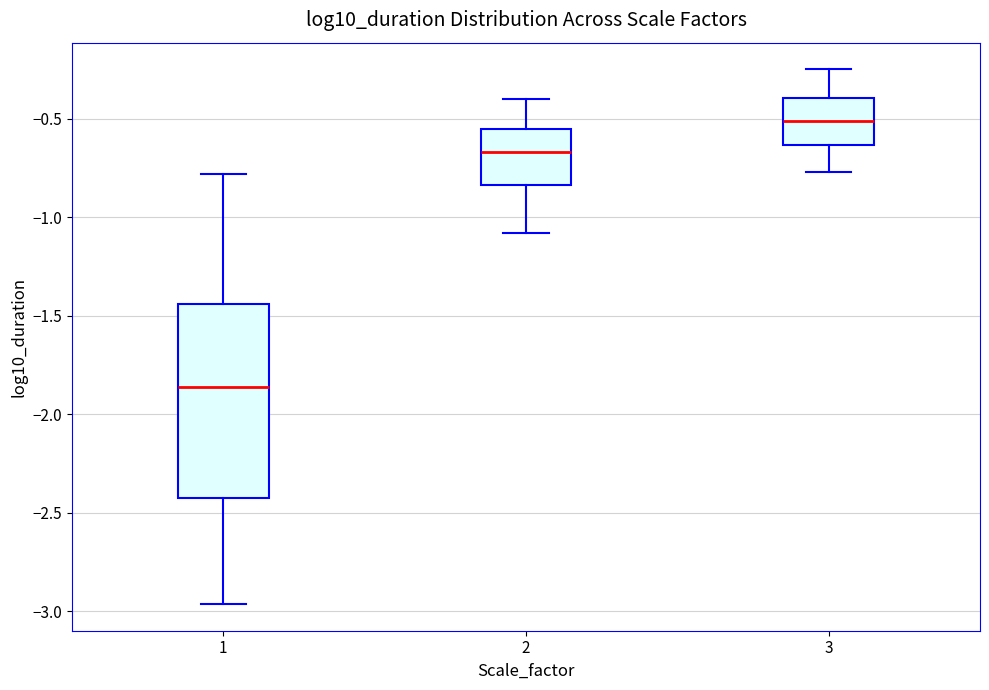

Where is the upper edge of the box at x = 2 on the y-axis? The values are not printed on the chart, so give them approximately, as read against the axis.

-0.55